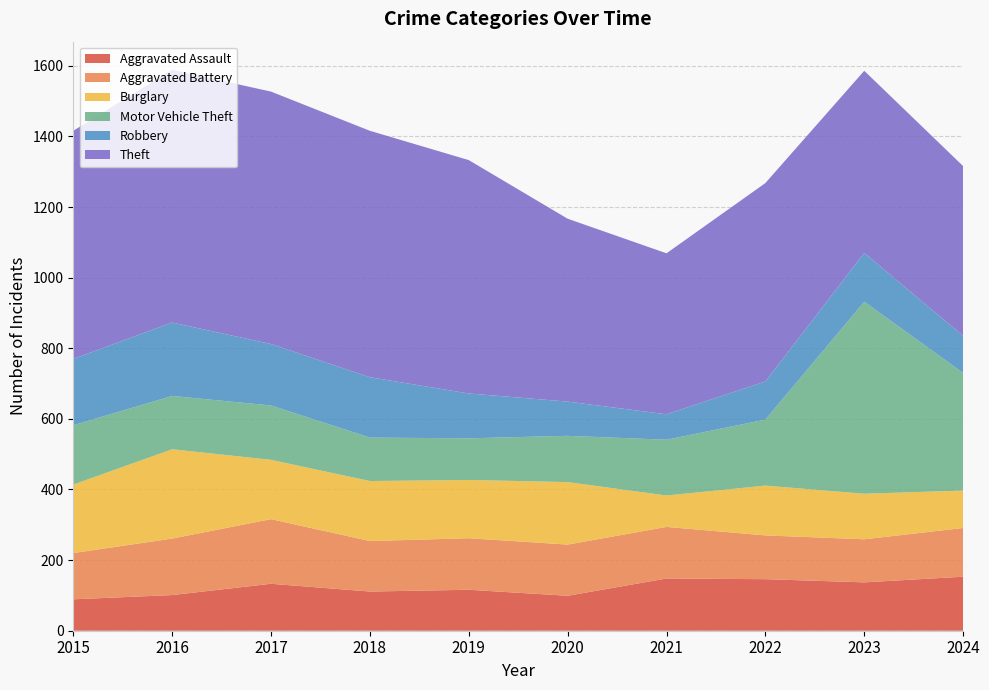

Reading left to right, transcribe all the data shown in this chart.

Aggravated Assault: 2015=89	2016=101	2017=133	2018=111	2019=116	2020=99	2021=148	2022=146	2023=137	2024=153
Aggravated Battery: 2015=131	2016=160	2017=183	2018=143	2019=146	2020=145	2021=146	2022=124	2023=122	2024=138
Burglary: 2015=194	2016=253	2017=168	2018=170	2019=165	2020=177	2021=89	2022=141	2023=129	2024=106
Motor Vehicle Theft: 2015=168	2016=151	2017=154	2018=123	2019=118	2020=131	2021=158	2022=187	2023=544	2024=333
Robbery: 2015=188	2016=208	2017=174	2018=171	2019=127	2020=97	2021=72	2022=108	2023=138	2024=105
Theft: 2015=646	2016=716	2017=715	2018=698	2019=661	2020=518	2021=456	2022=562	2023=516	2024=481